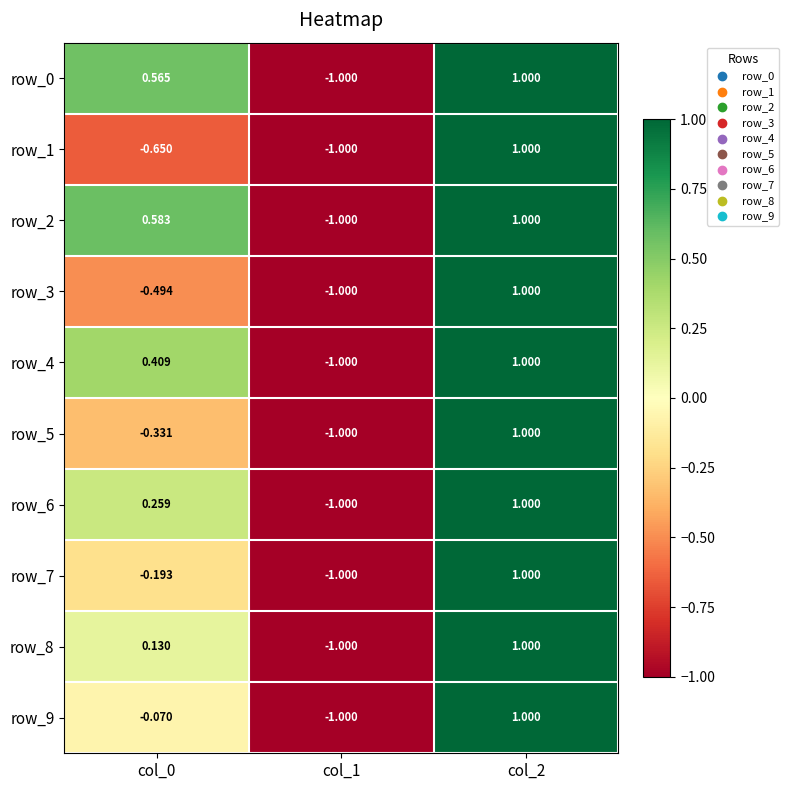

Is the value of row_4 at col_1 greater than the value of row_7 at col_0?

No